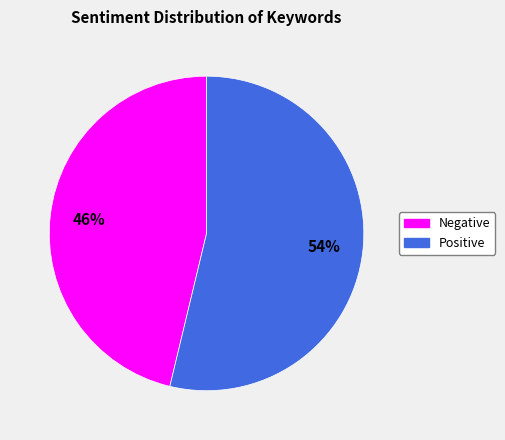

How many slices are in this pie chart?

2